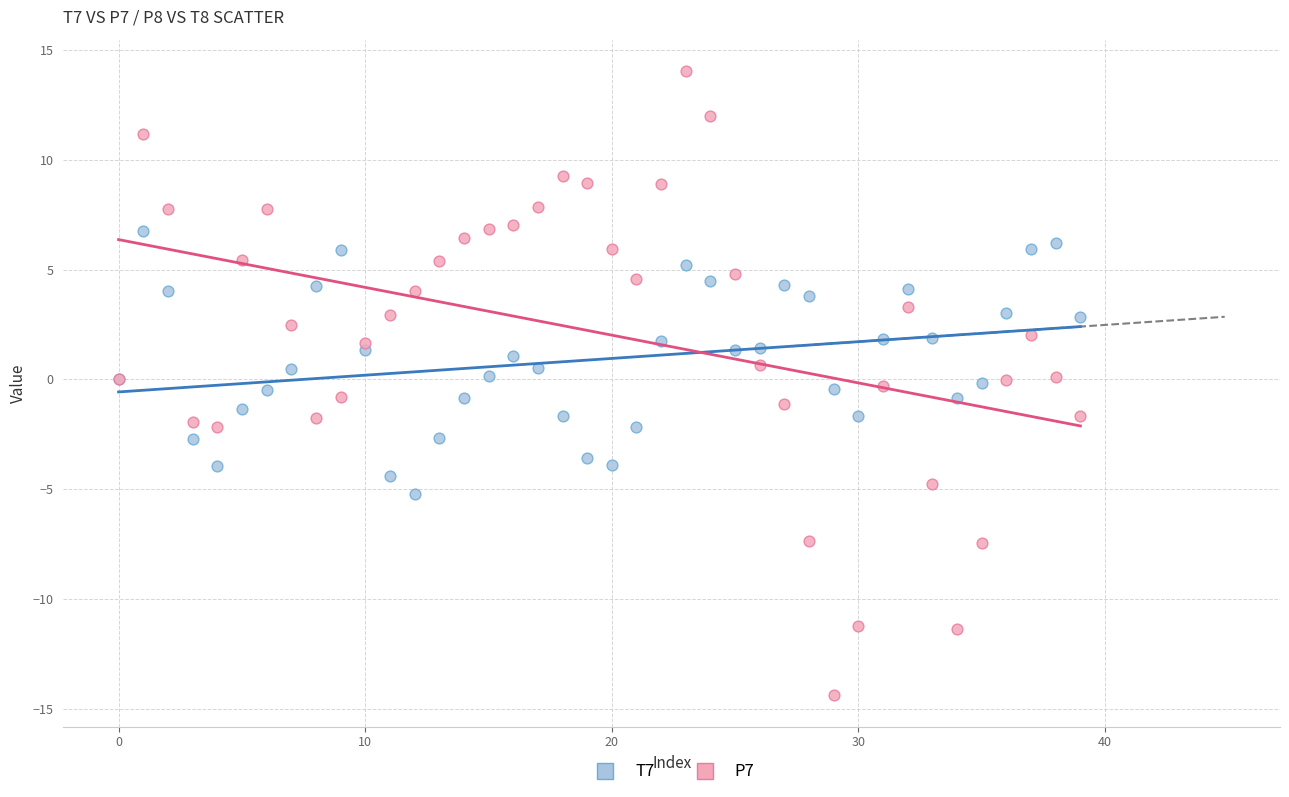

Which series contains the highest Y value?

P7